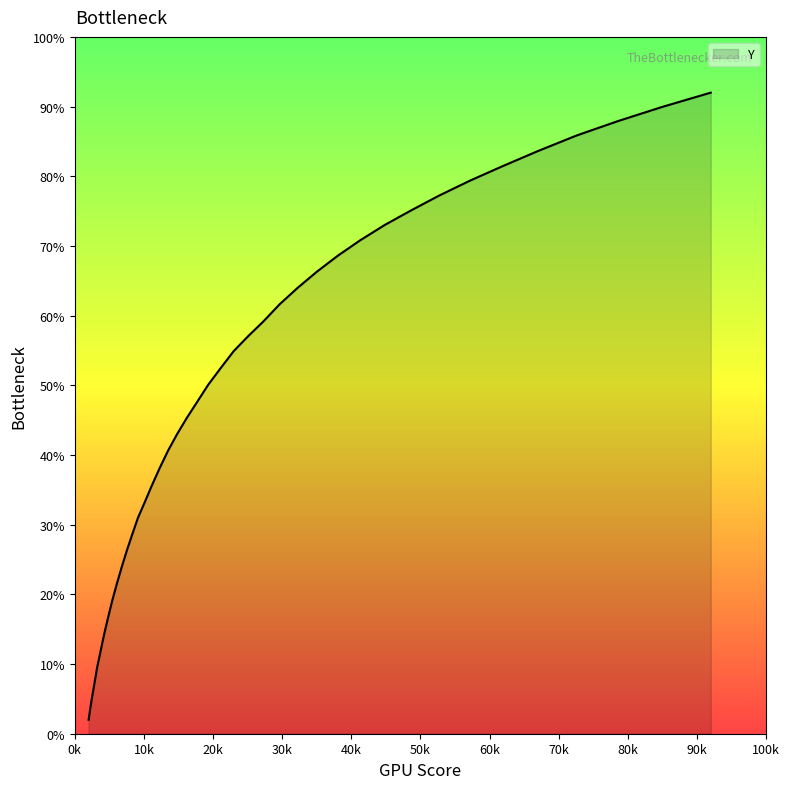

How many values are below 50?

20